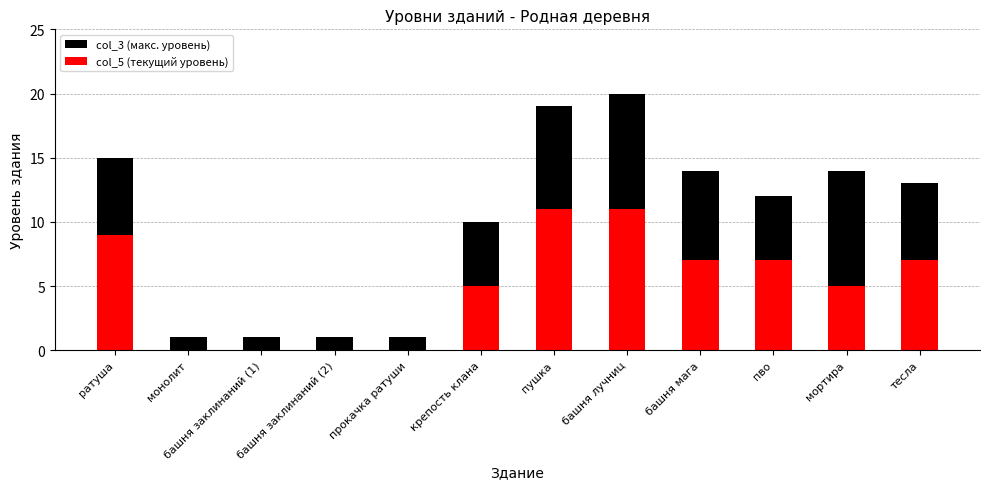

What is the sum of all col_5 (текущий уровень) values?

62